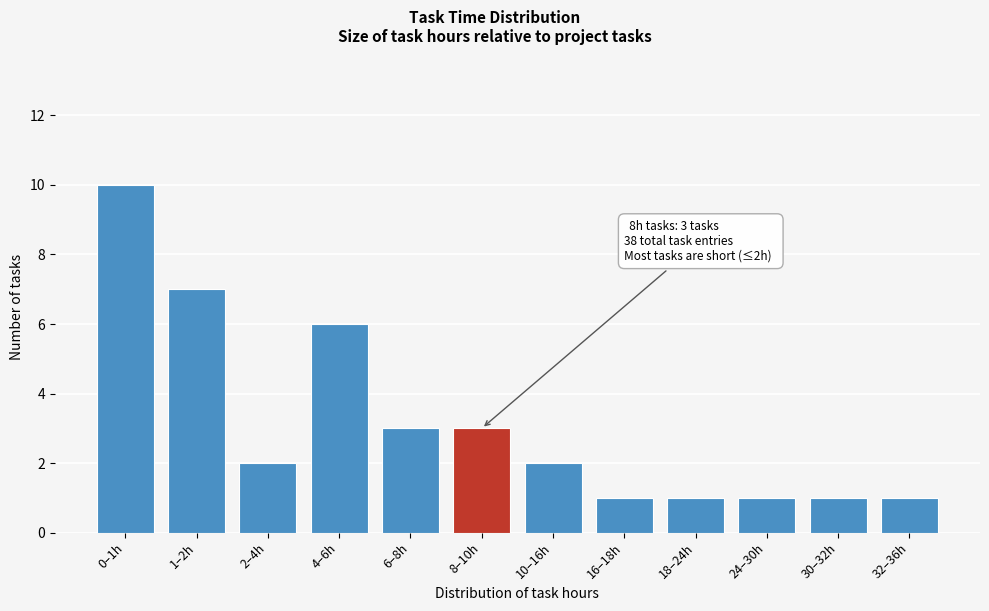

Reading left to right, extract all data points from this chart.

10	7	2	6	3	3	2	1	1	1	1	1